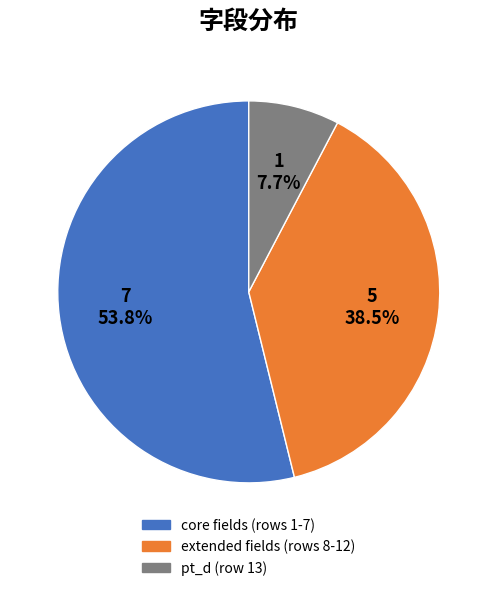

Does any single category account for the majority?

Yes